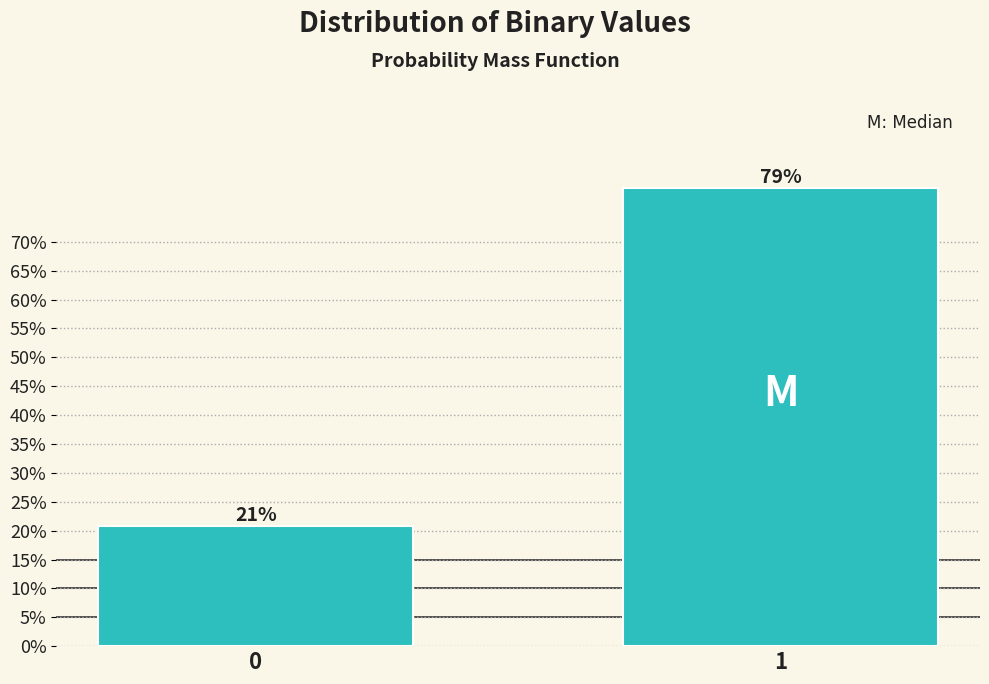

Are the bars horizontal?

No